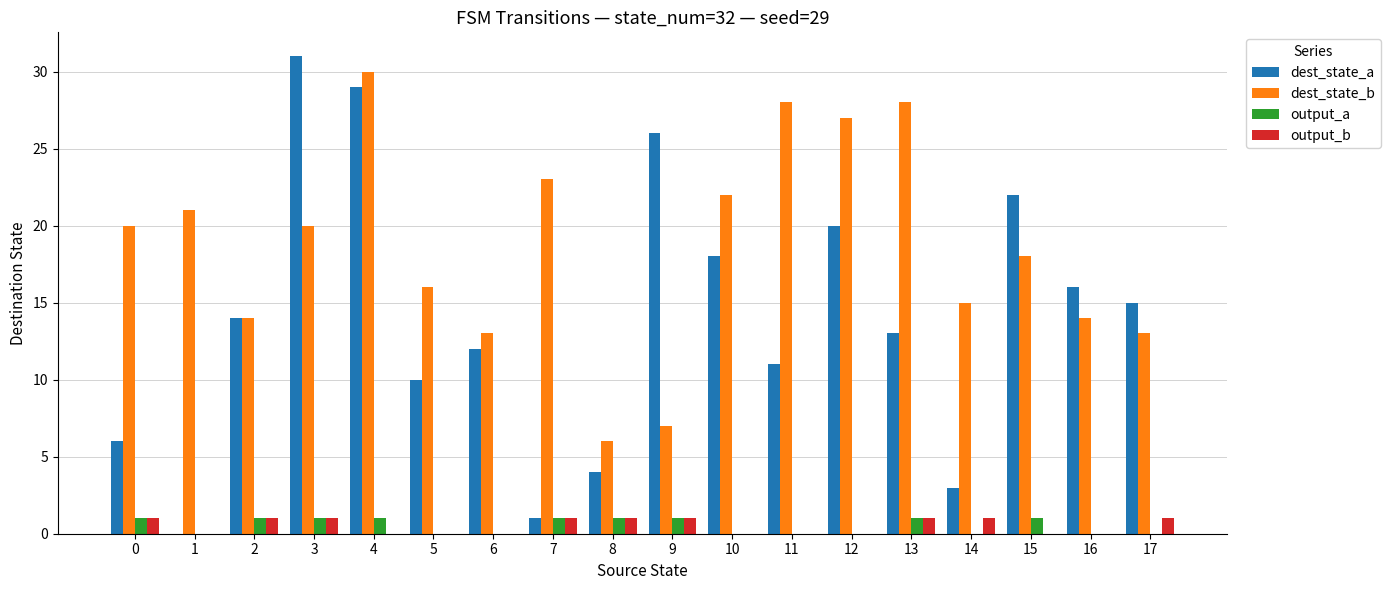

Read the dest_state_a value at 2, to the nearest 10.

10